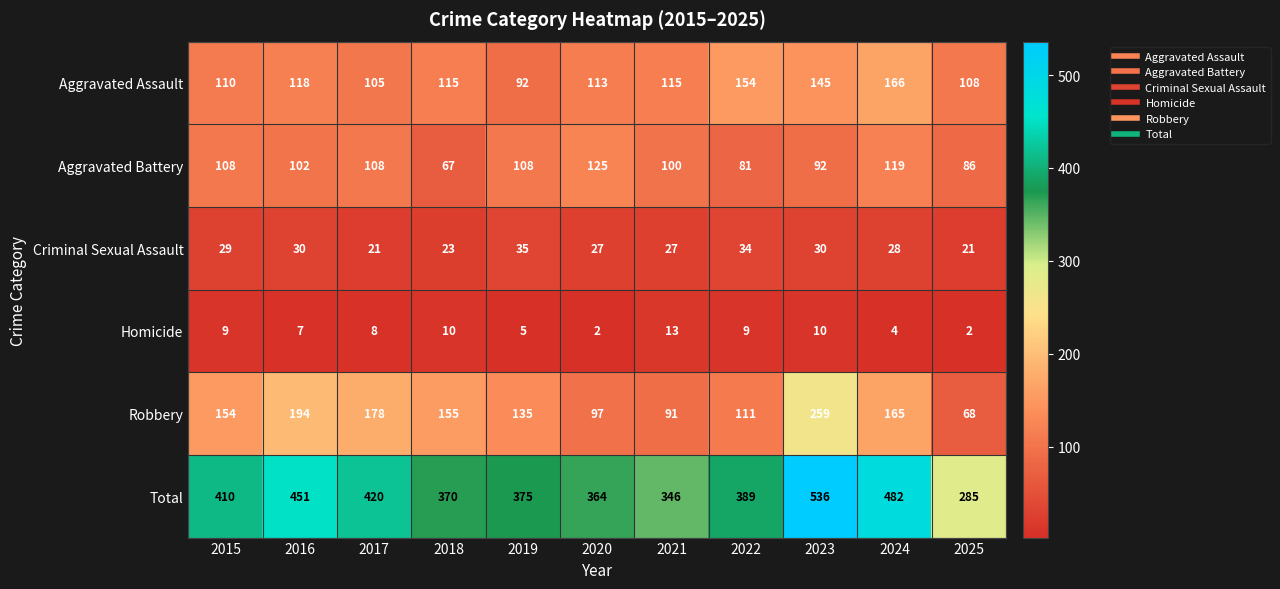

The value of Homicide at 2020 is 2. True or false?

True